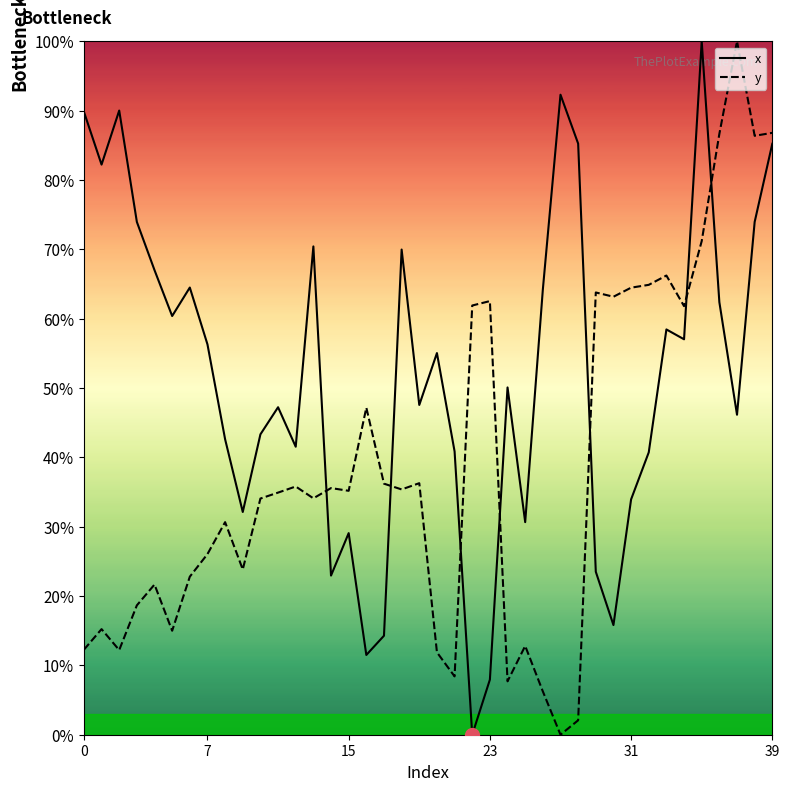

Which series has the largest total across all categories?

x